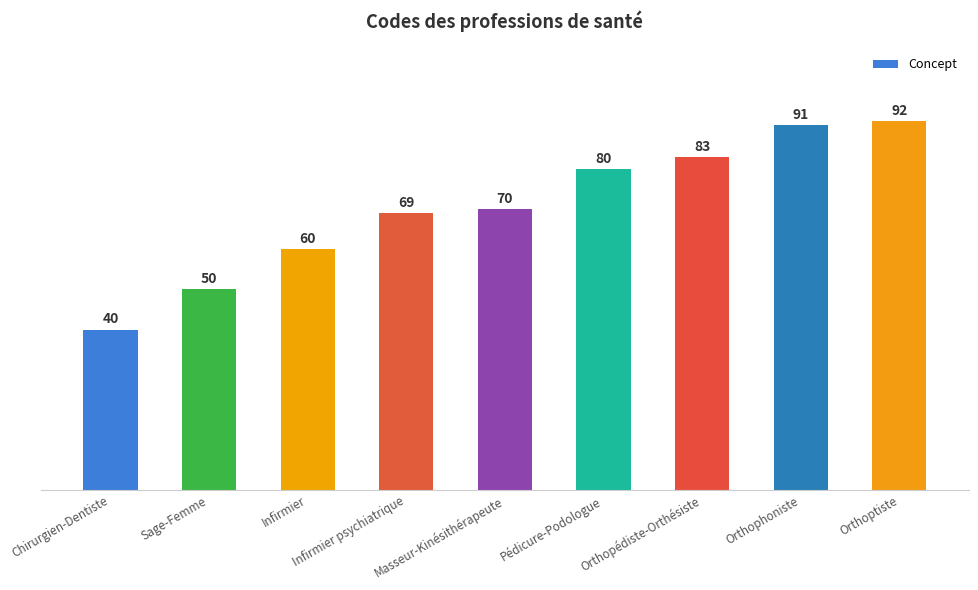

Rank the categories by value from lowest to highest.

Chirurgien-Dentiste, Sage-Femme, Infirmier, Infirmier psychiatrique, Masseur-Kinésithérapeute, Pédicure-Podologue, Orthopédiste-Orthésiste, Orthophoniste, Orthoptiste